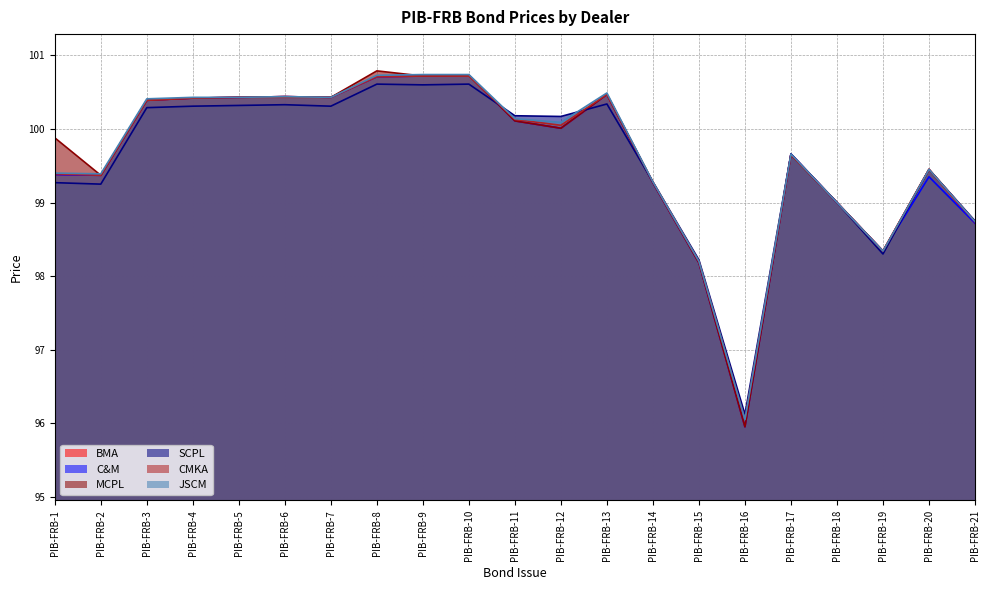

What value does the BMA series have at PIB-FRB-2?

99.4